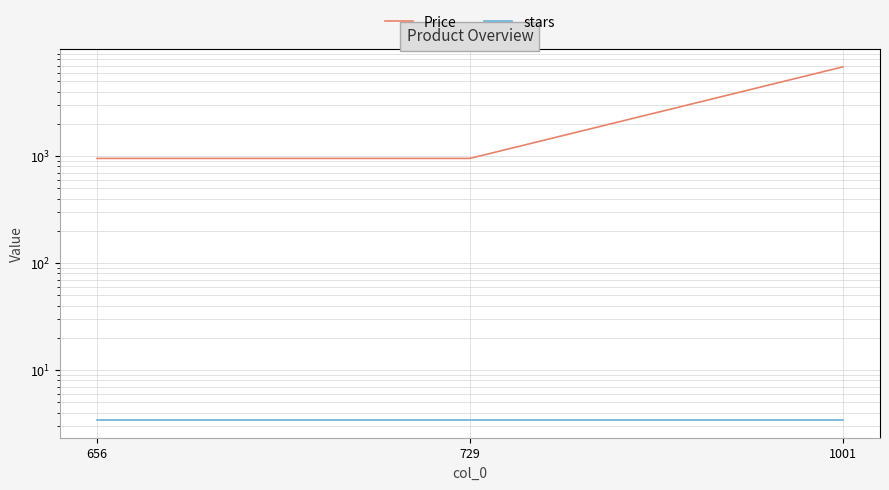

At which category is the sum across all series the highest?

1001